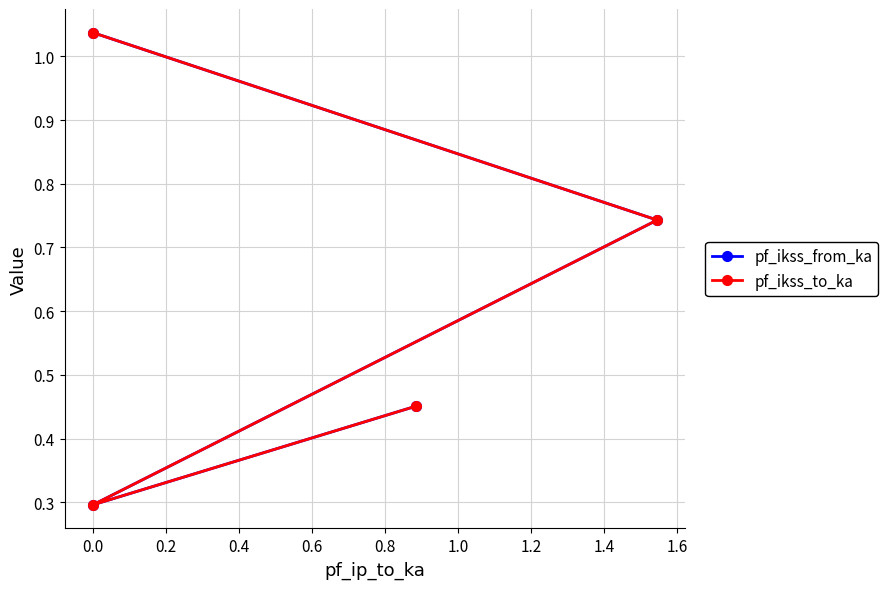

Does the chart display data point markers on the line(s)?

Yes